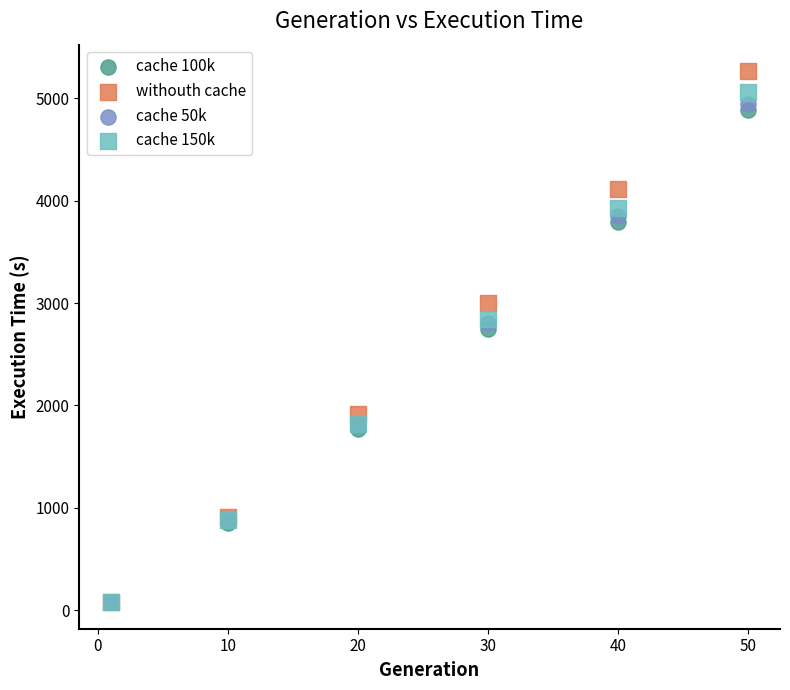

Across all series, what Y value is closest to 2672?

2743.0